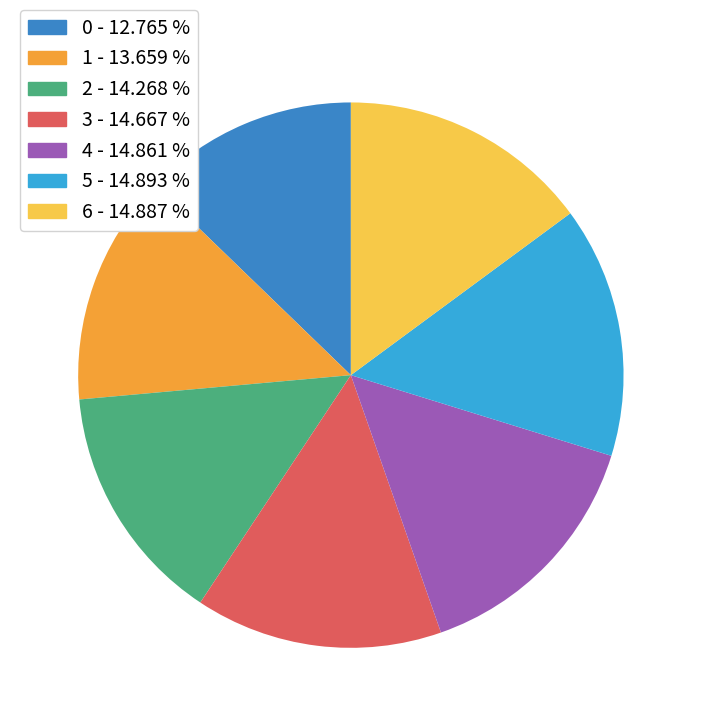

Approximately how many times larger is the value at 4 compared to 5?

1.0